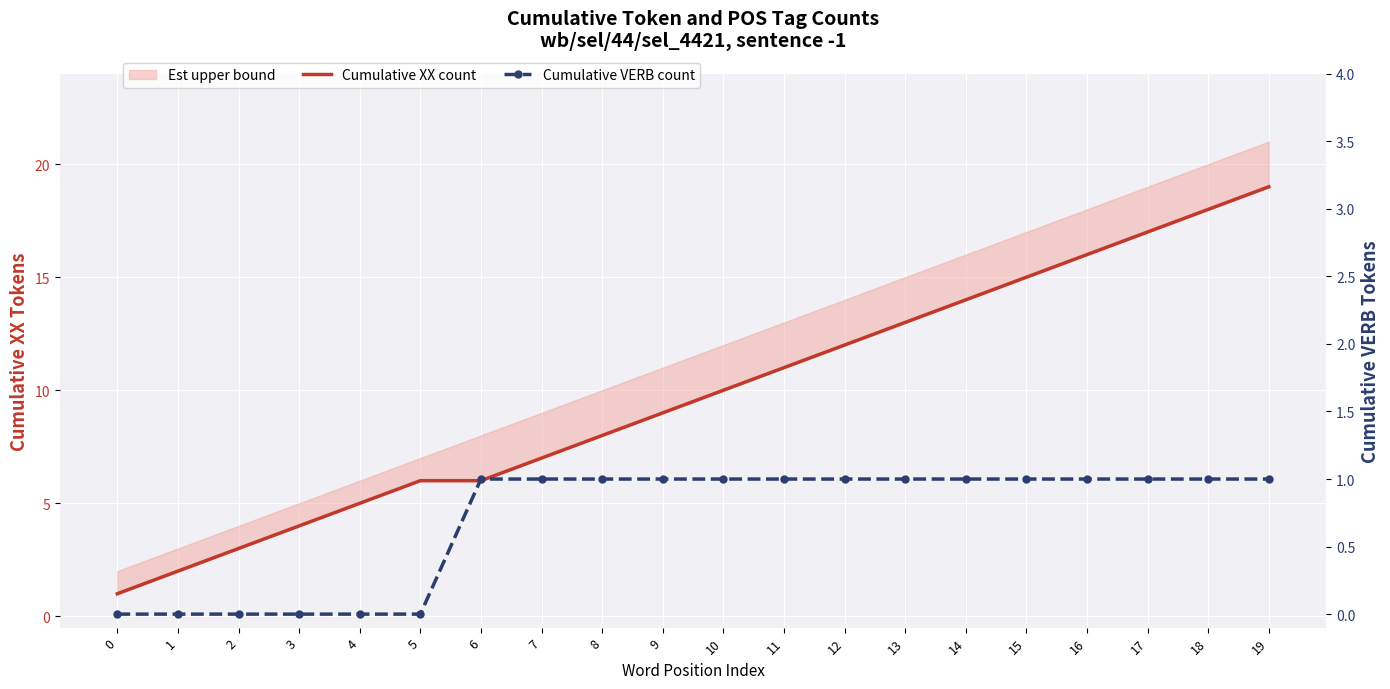

Is the value of Cumulative XX count at 13 greater than the value of Cumulative VERB count at 7?

Yes